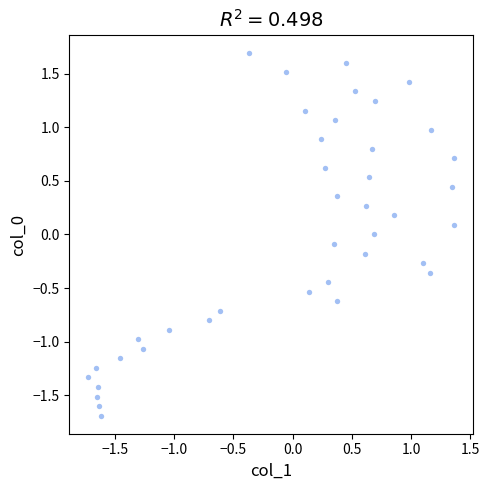

What is the range of Y values (max minus min)?

3.4